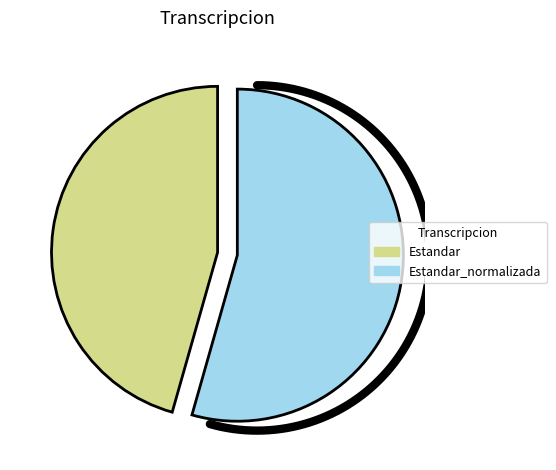

Which slice is the largest?

Estandar_normalizada